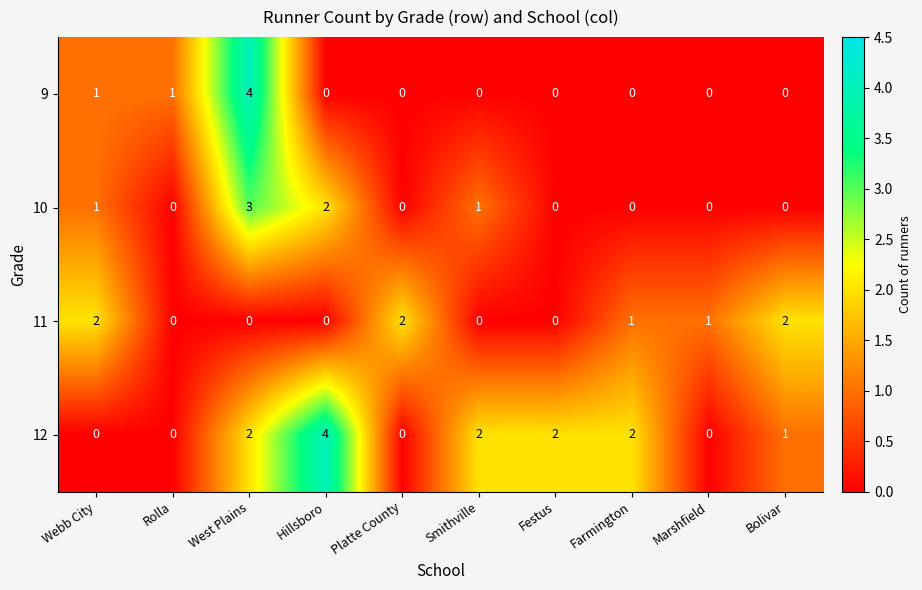

Between West Plains and Marshfield, which series saw the biggest shift?

9